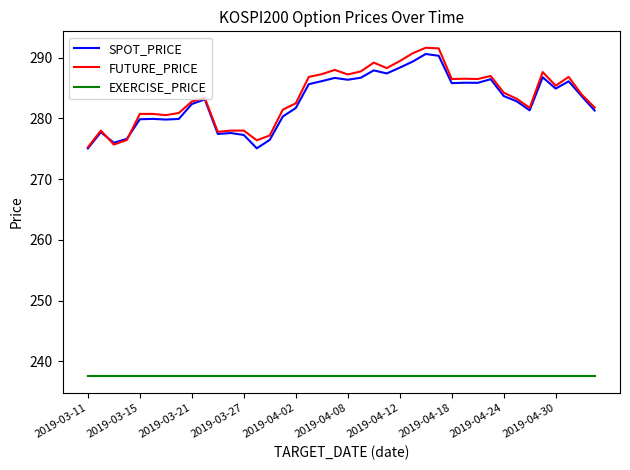

True or false: EXERCISE_PRICE and FUTURE_PRICE intersect in this chart.

False